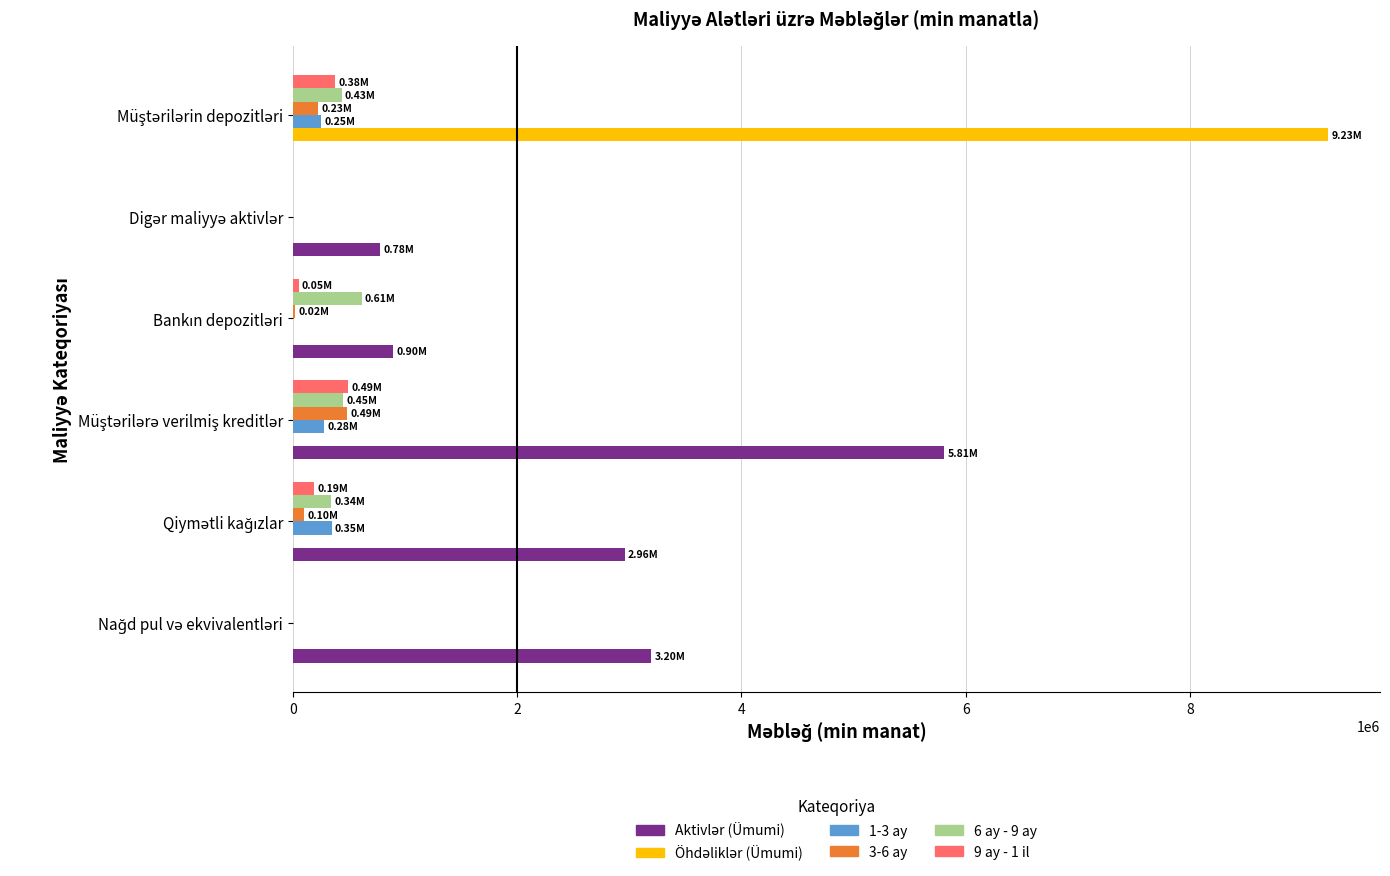

How many values in the 9 ay - 1 il series exceed 187461?

3